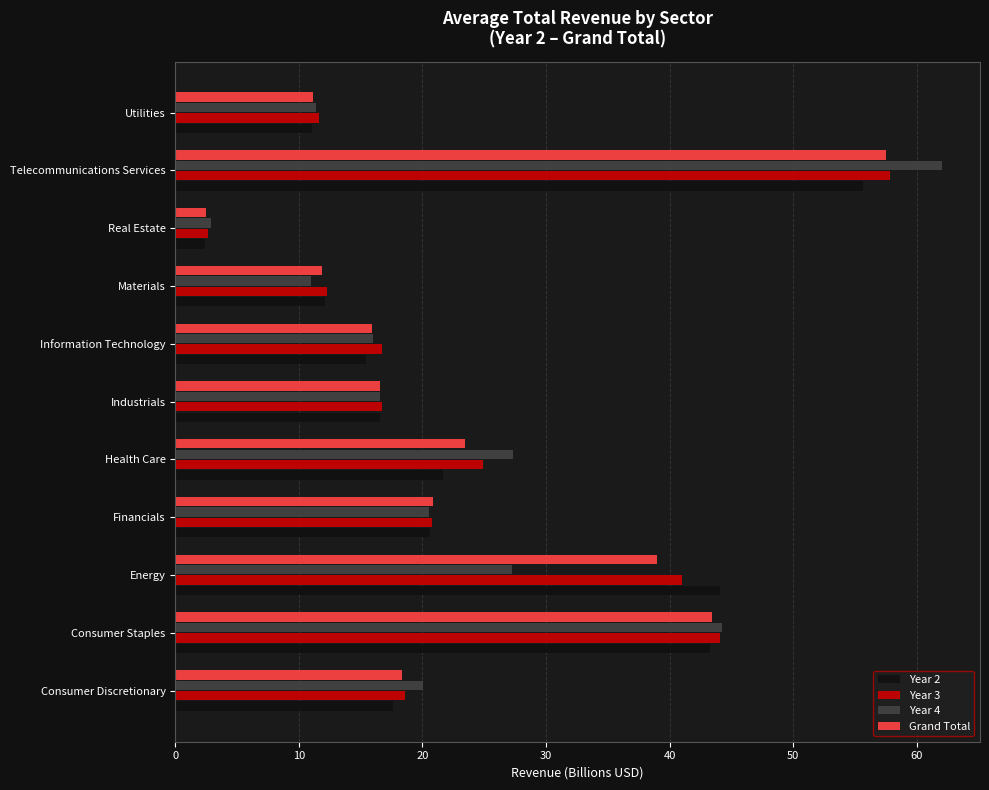

Which series has the largest range (max minus min)?

Year 4